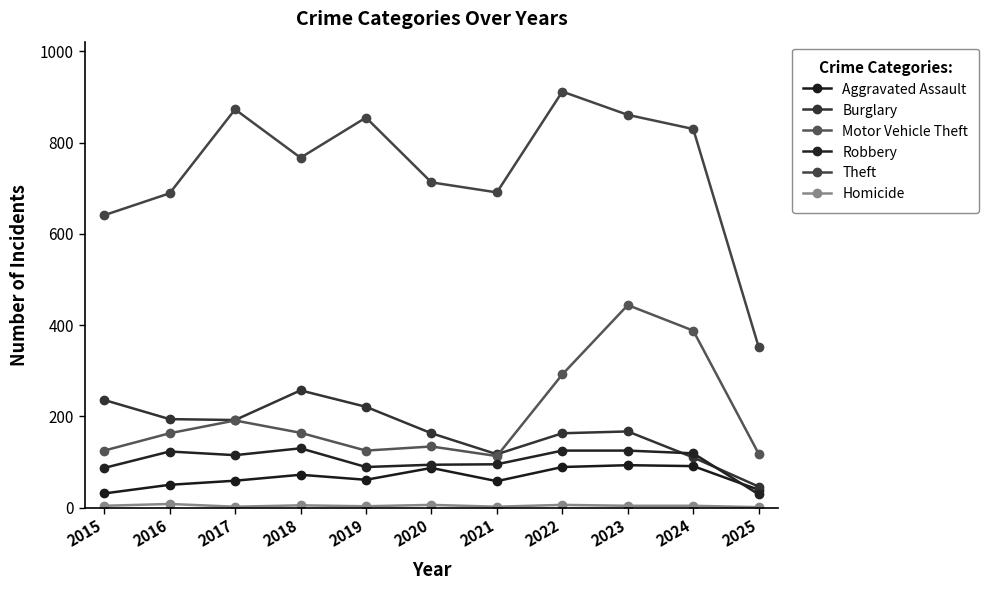

The value of Robbery at 2018 is 26. True or false?

False